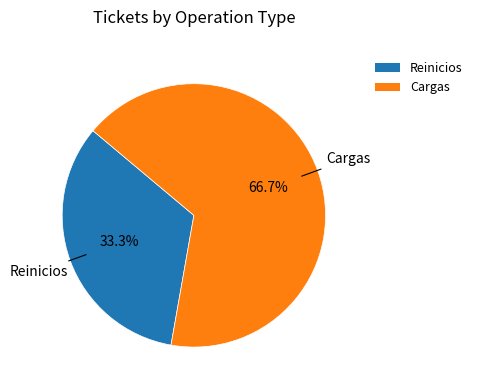

Count the number of slices in the pie.

2